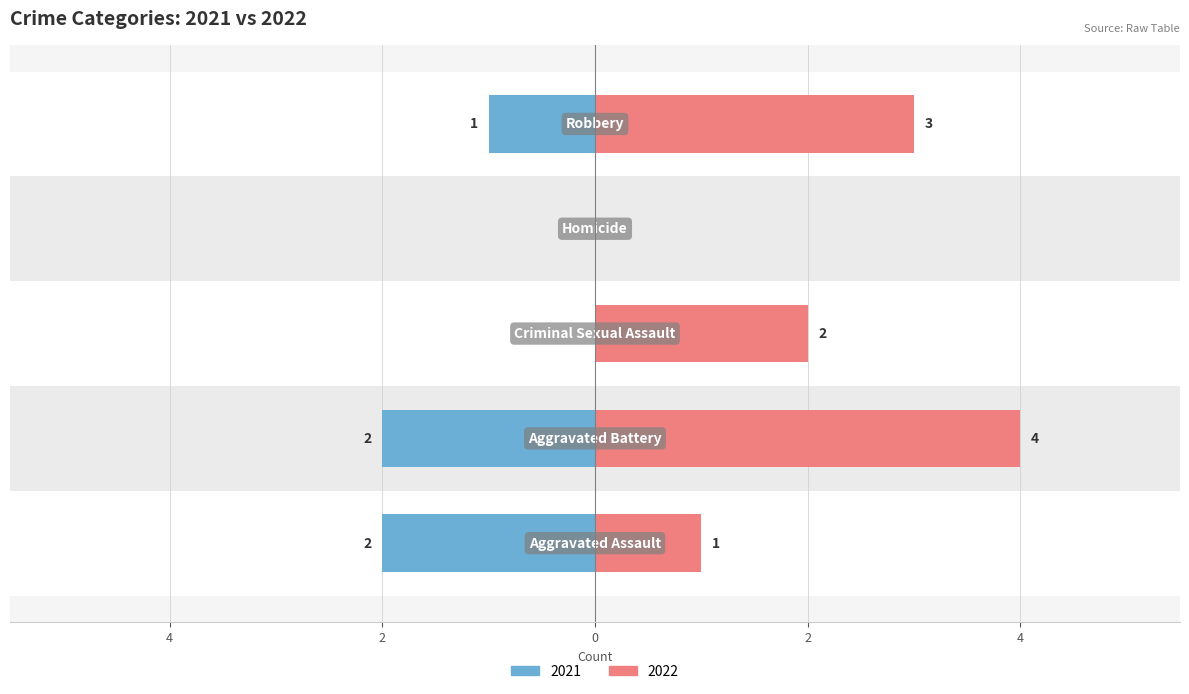

Is the value of Right (2022) at Homicide greater than the value of Left (2021) at Aggravated Battery?

No